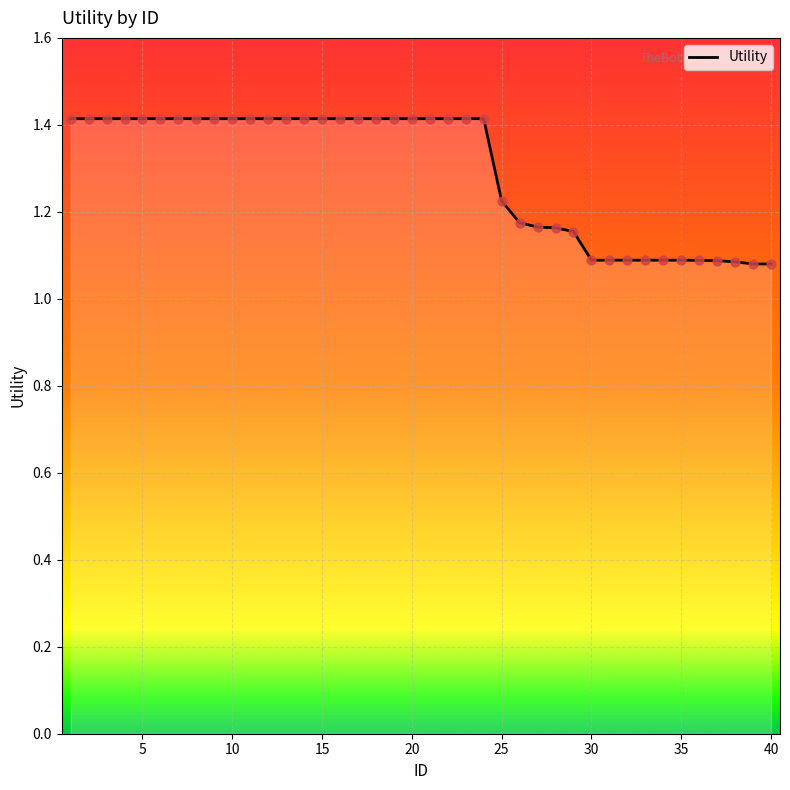

What is the greatest value displayed?

1.4